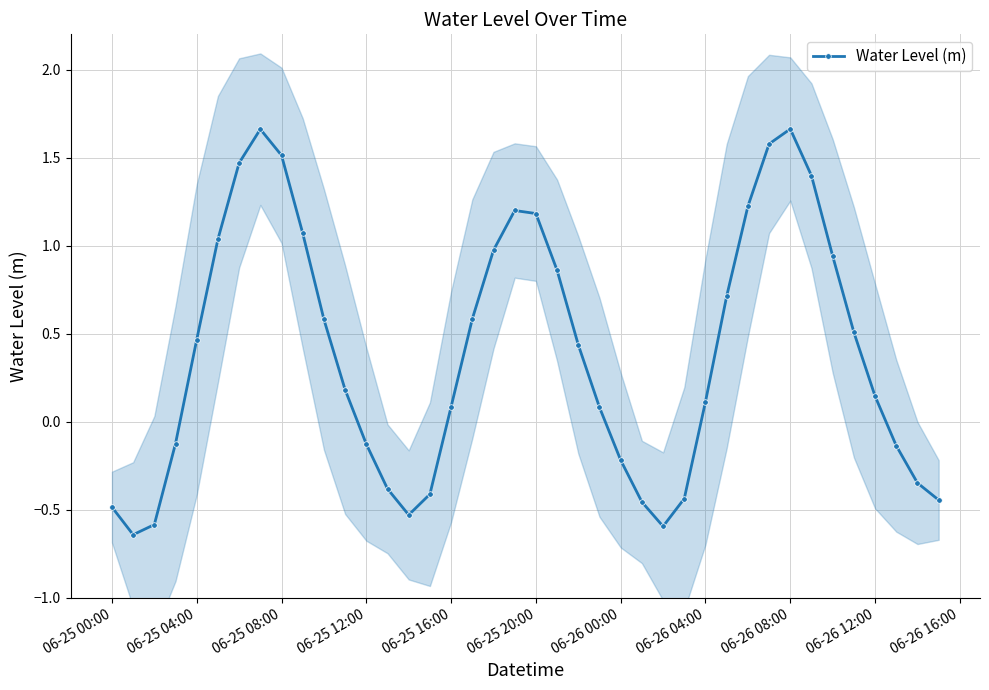

In Water Level (m), how many points are lower than both neighbors (excluding endpoints)?

3